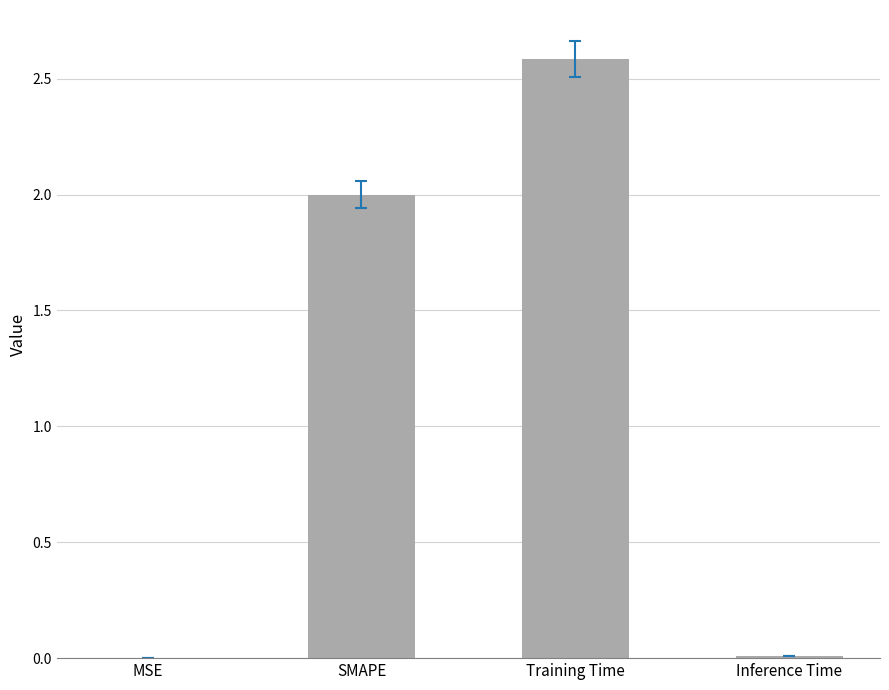

What is the sum of the values at SMAPE and Training Time?

4.6